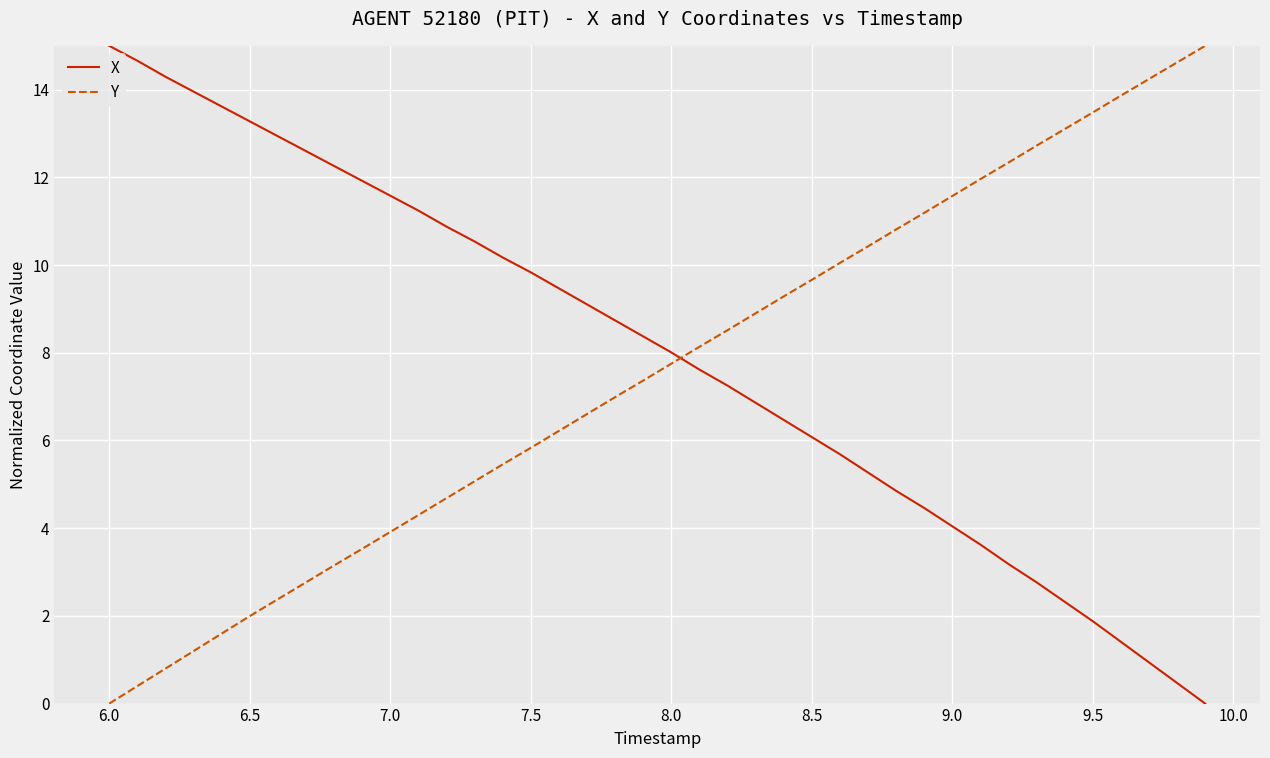

Rank the series by their average value, from highest to lowest.

X, Y